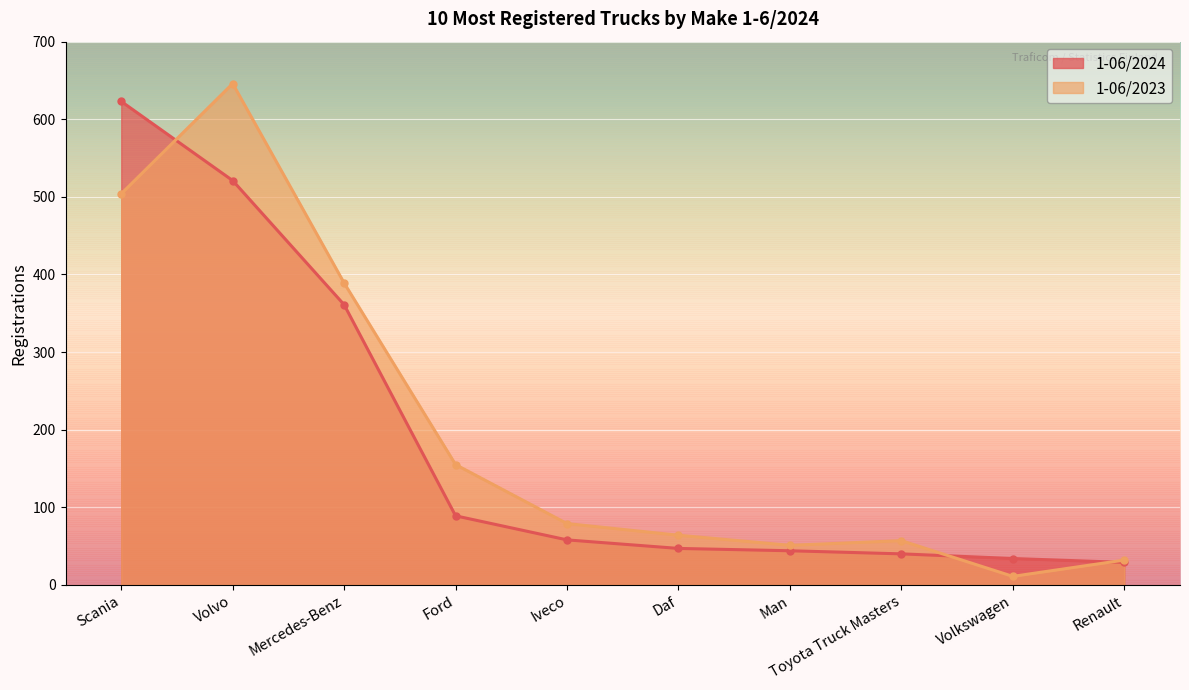

Read the 1-06/2024 value at Scania, to the nearest 10.

620